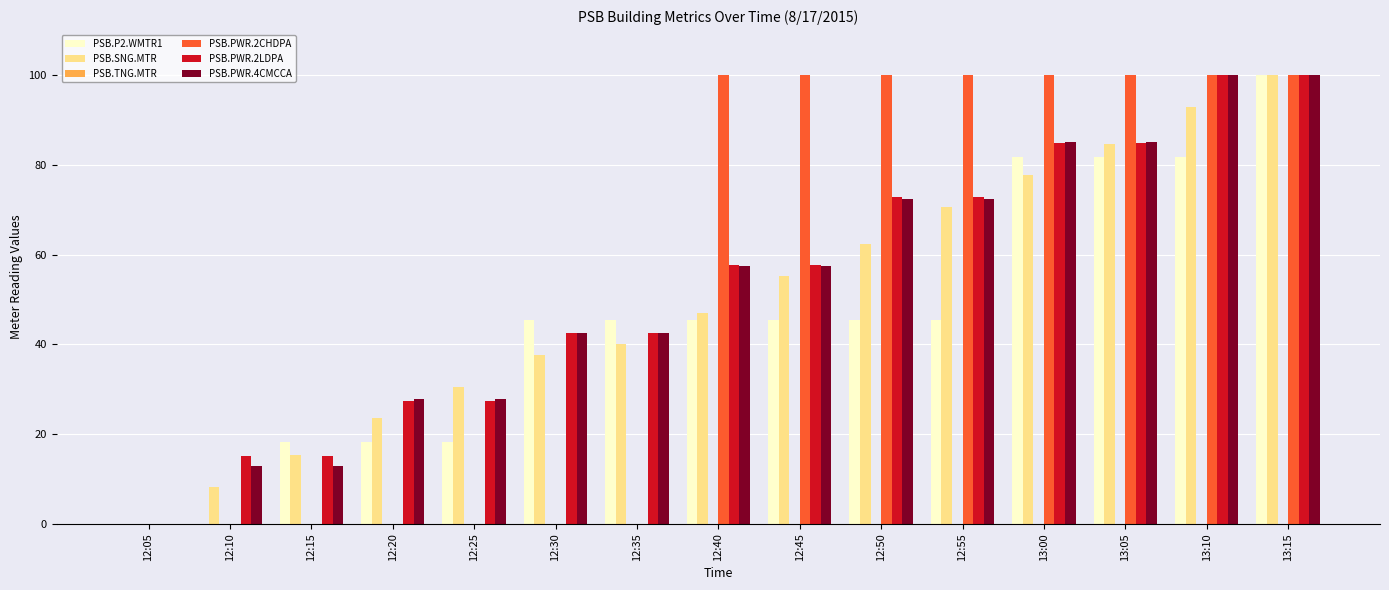

What is the greatest value displayed?

100.0